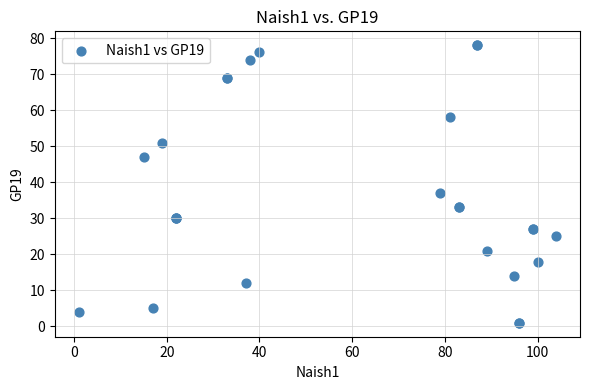

What Y value in the scatter plot is closest to 39?

37